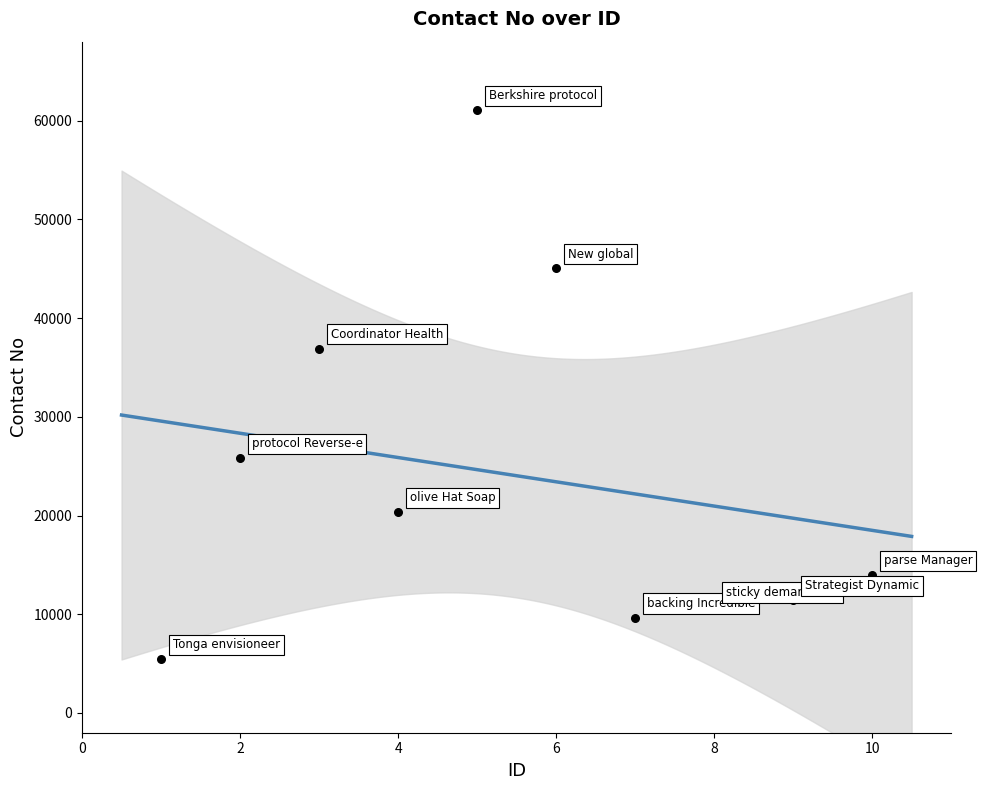

What is the average Y value?

24033